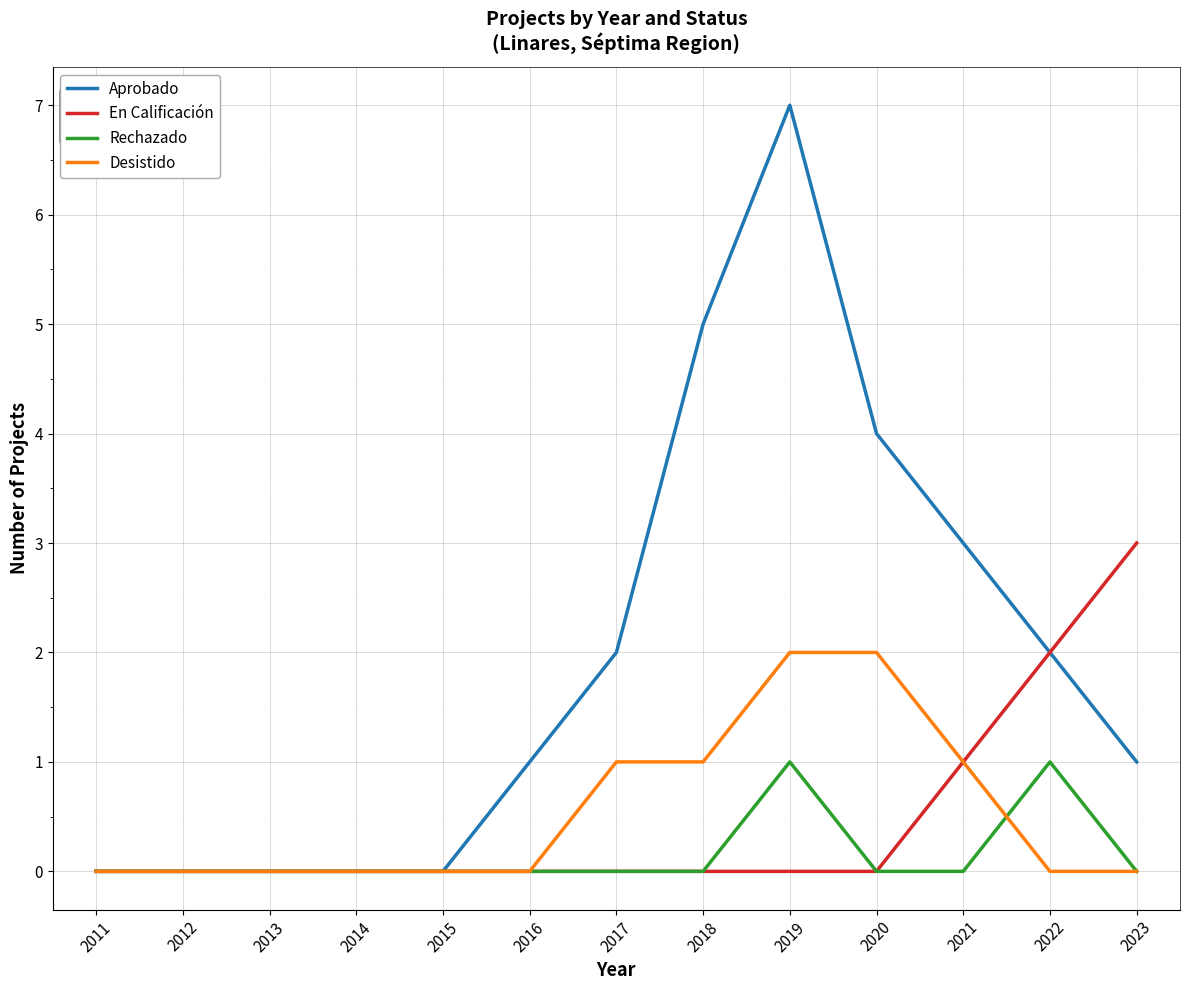

What is the sum of the En Calificación values at 2020 and 2023?

3